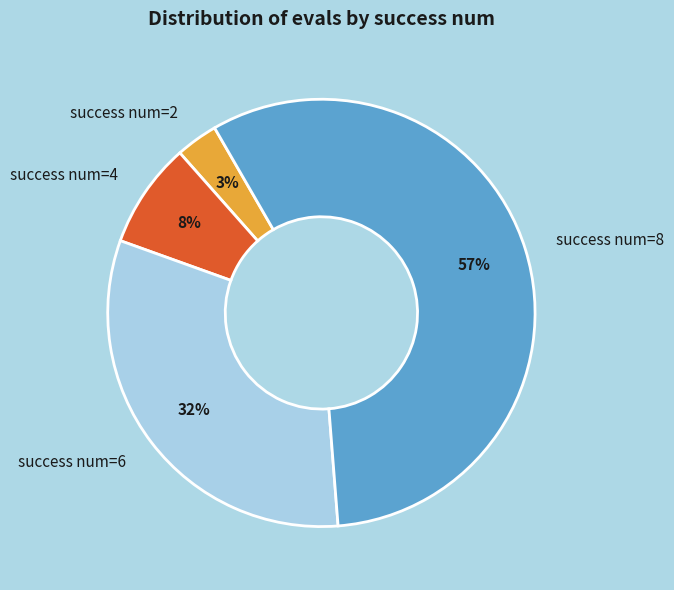

To the nearest percent, what is the difference between the largest and smallest slice percentages?

54%